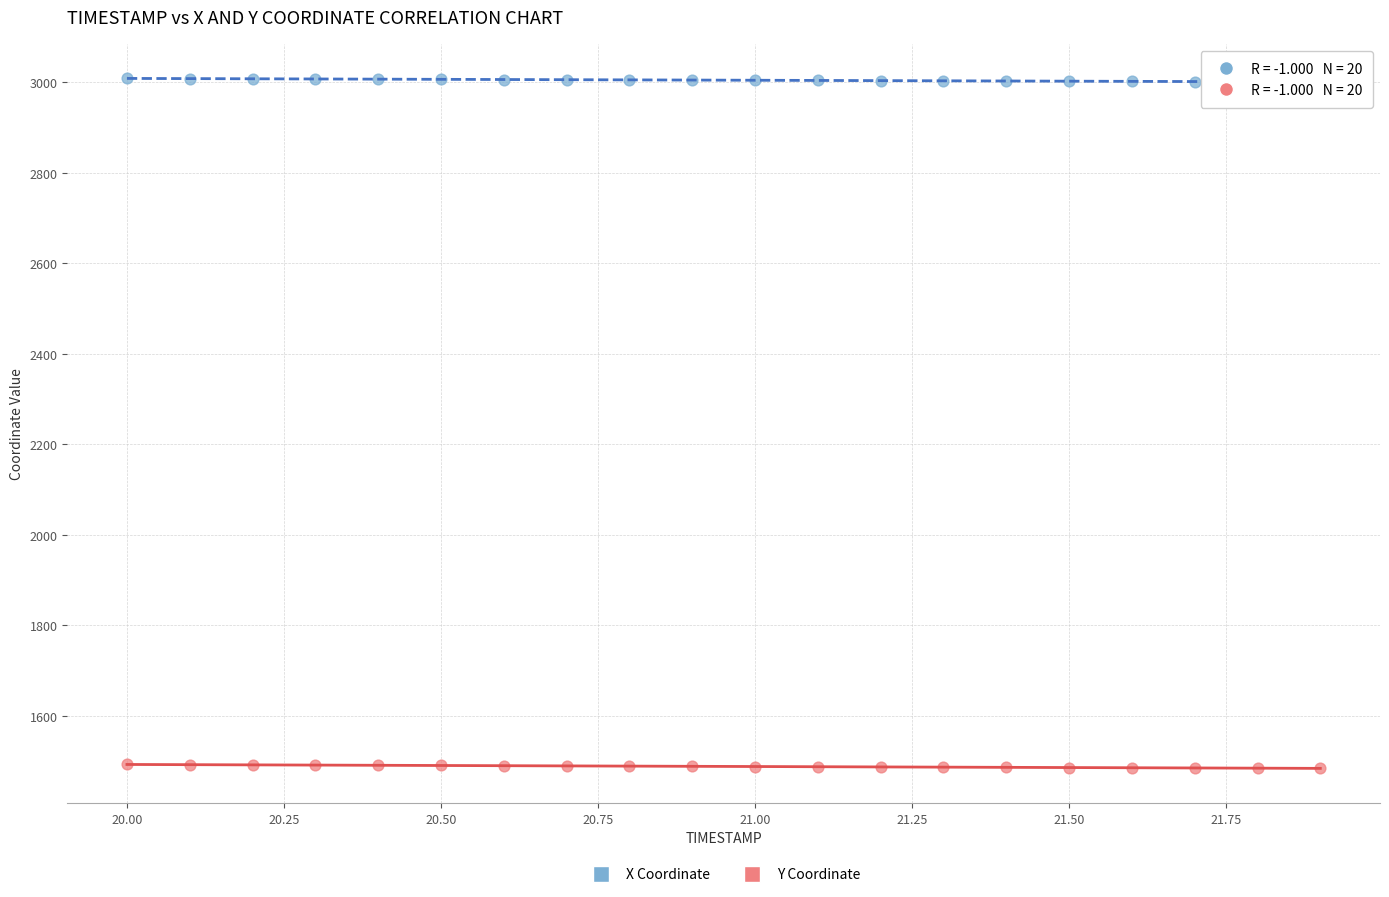

Which series reaches the maximum Y coordinate?

X Coordinate